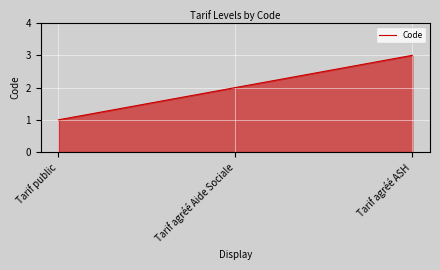

Approximately how many times larger is the value at Tarif agréé ASH compared to Tarif public?

3.0